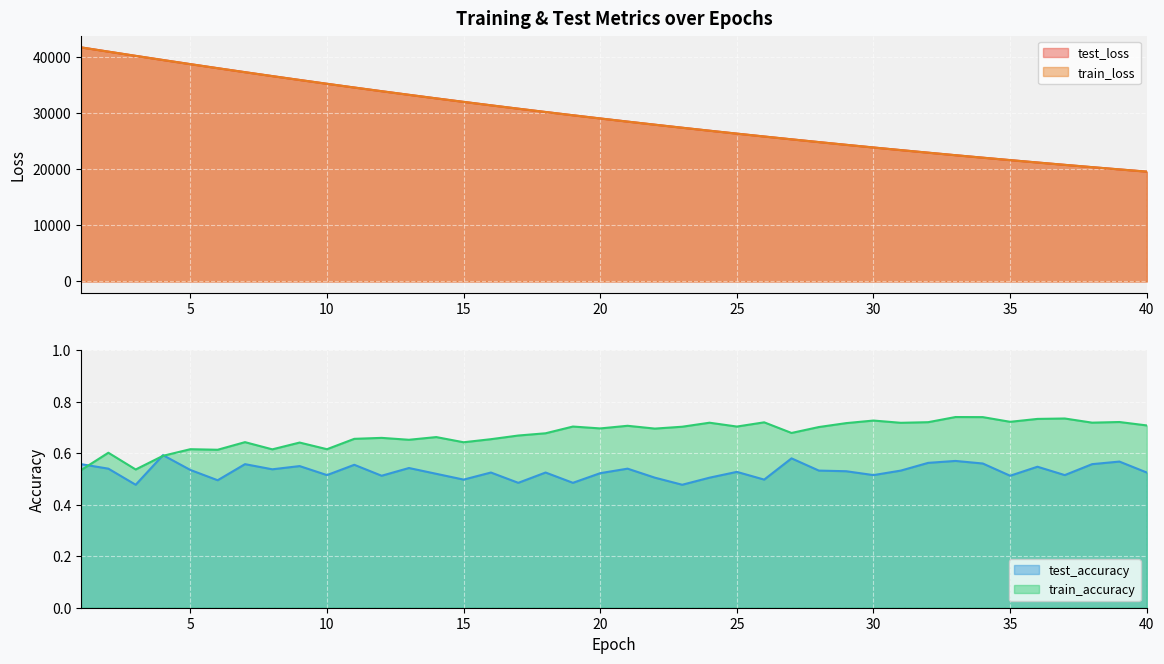

At how many categories does at least one series exceed 37939?

6